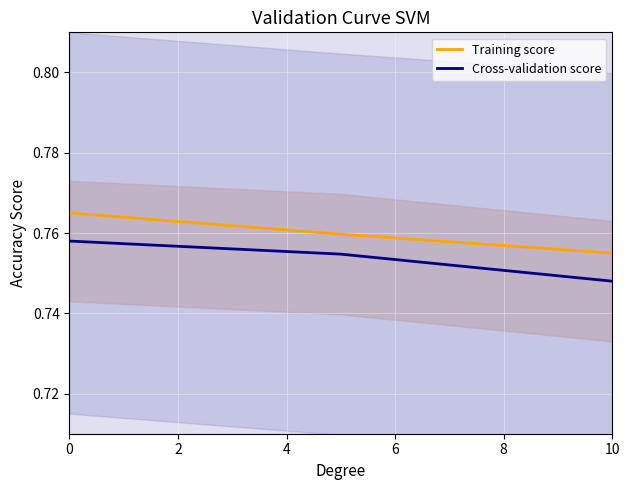

What is the minimum value for Training score?

0.8